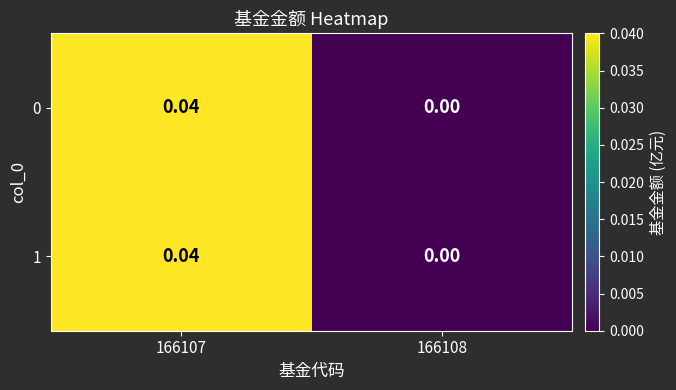

Is the value of 0 at 166107 greater than the value of 1 at 166108?

Yes